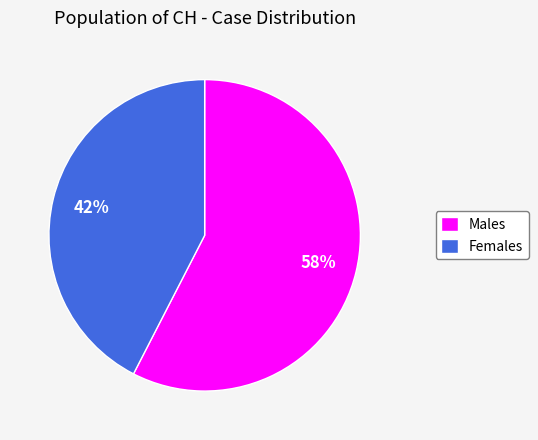

True or false: Males accounts for 58% of the total.

True